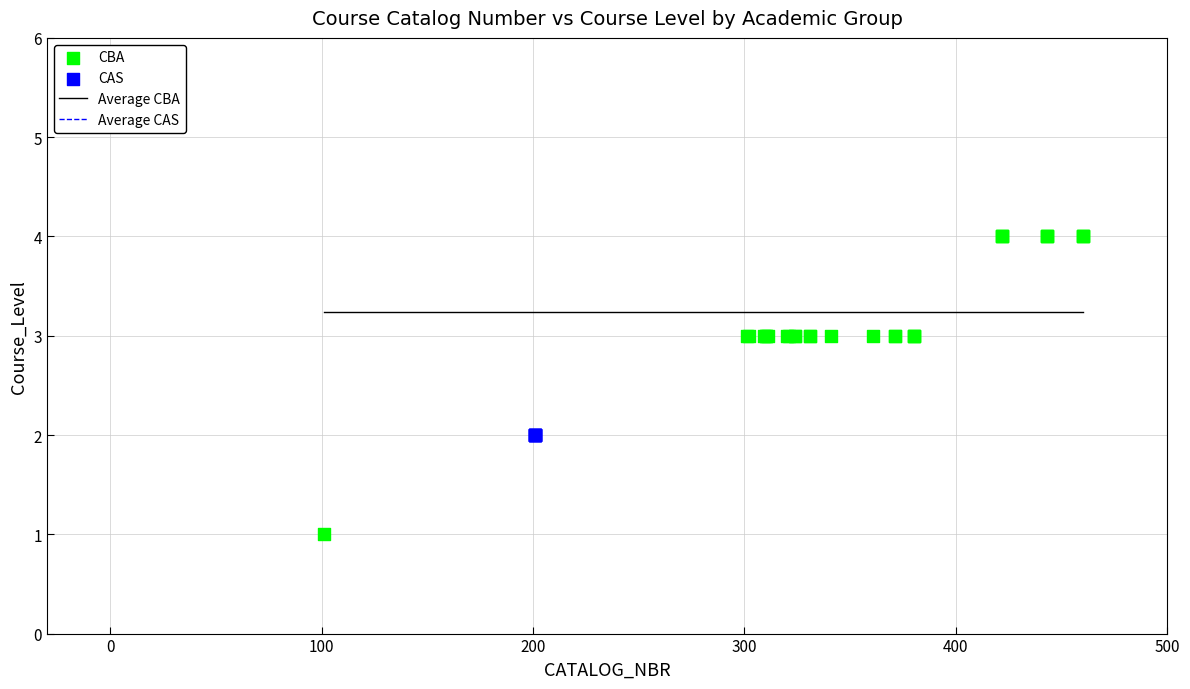

Which series contains the lowest Y value?

CBA